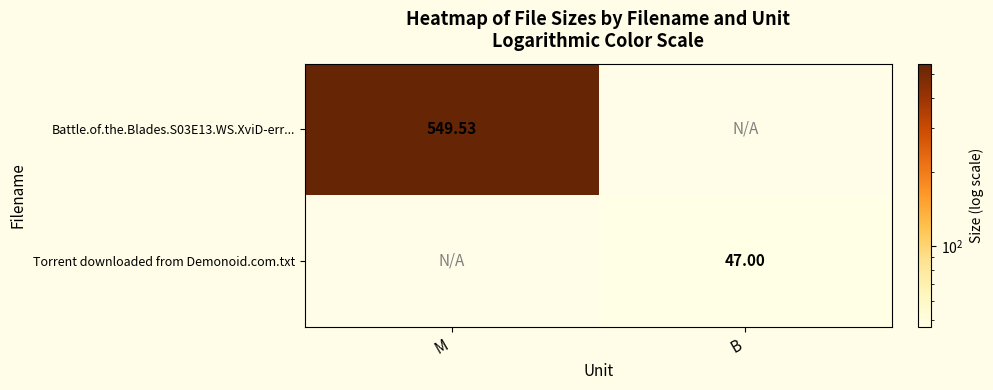

Is the value of Battle.of.the.Blades.S03E13.WS.XviD-err... at M greater than the value of Torrent downloaded from Demonoid.com.txt at B?

Yes